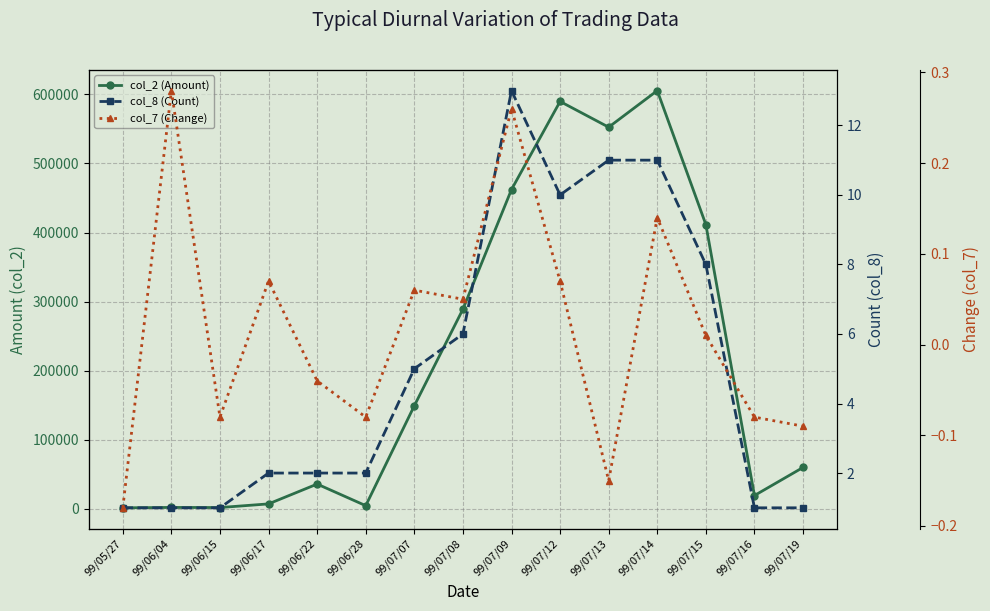

What is the difference between the highest and lowest values at 99/07/12?

589699.9